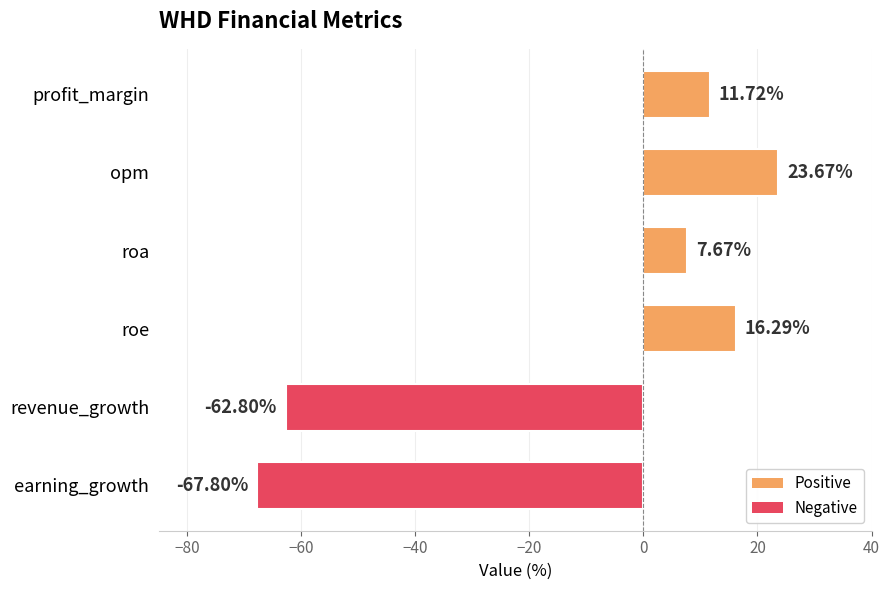

List the labels in order of value, smallest first.

earning_growth, revenue_growth, roa, profit_margin, roe, opm